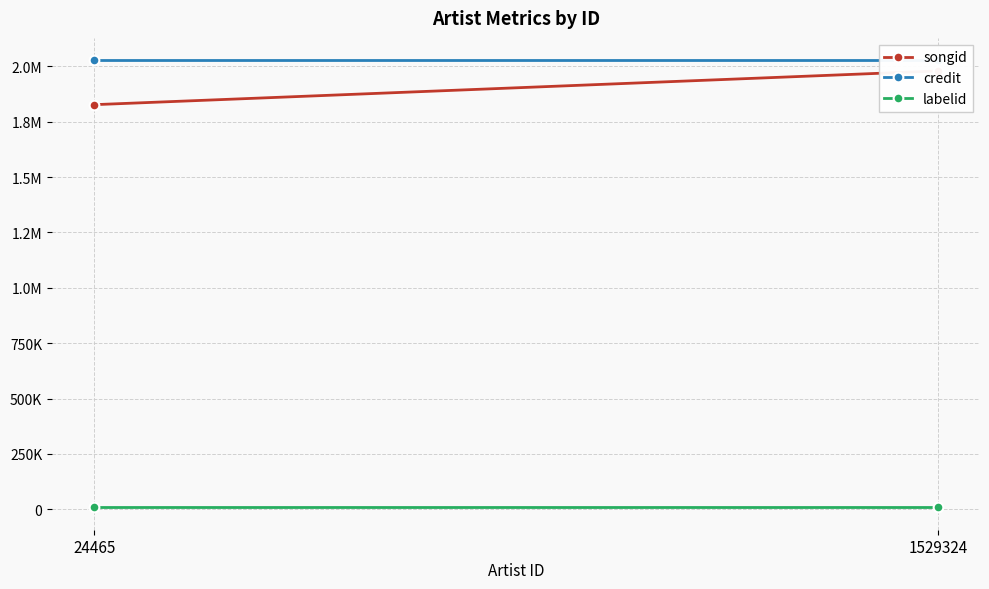

Is it true that credit equals 2027274 at 24465?

True